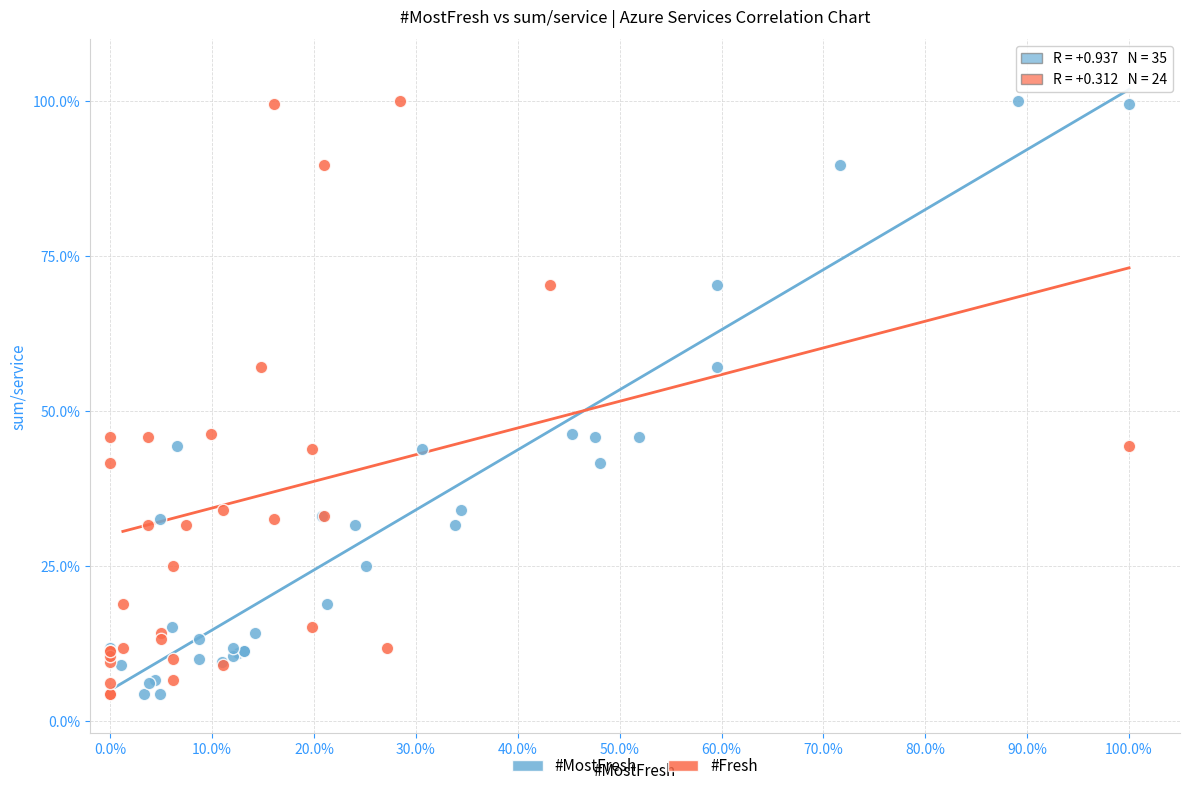

What are all the series names shown in the legend?

#MostFresh, #Fresh